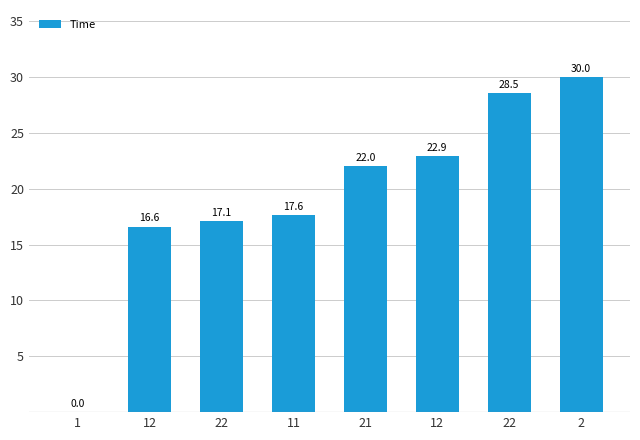

How many data points does each series have?

8